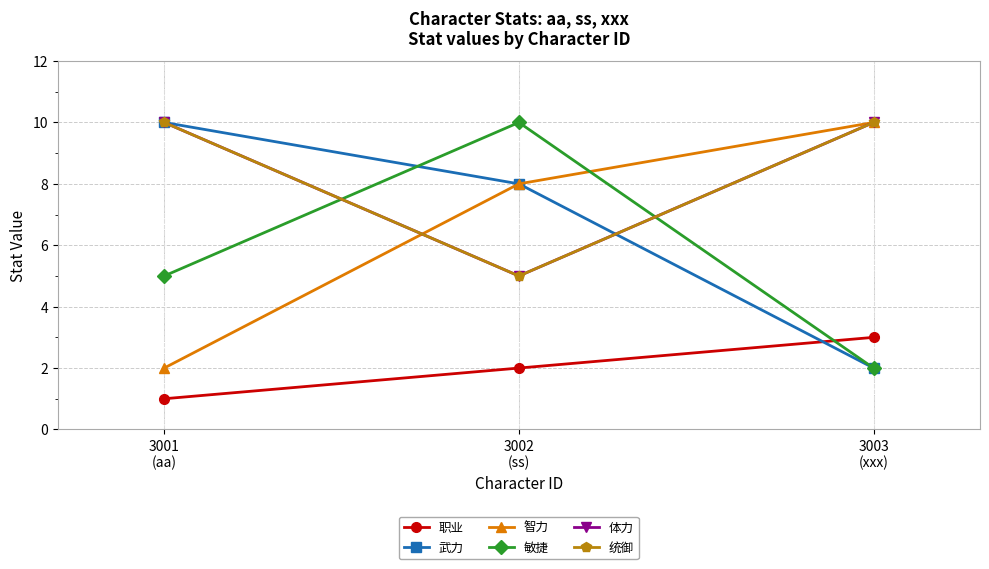

At which category is the sum across all series the highest?

3001
(aa)